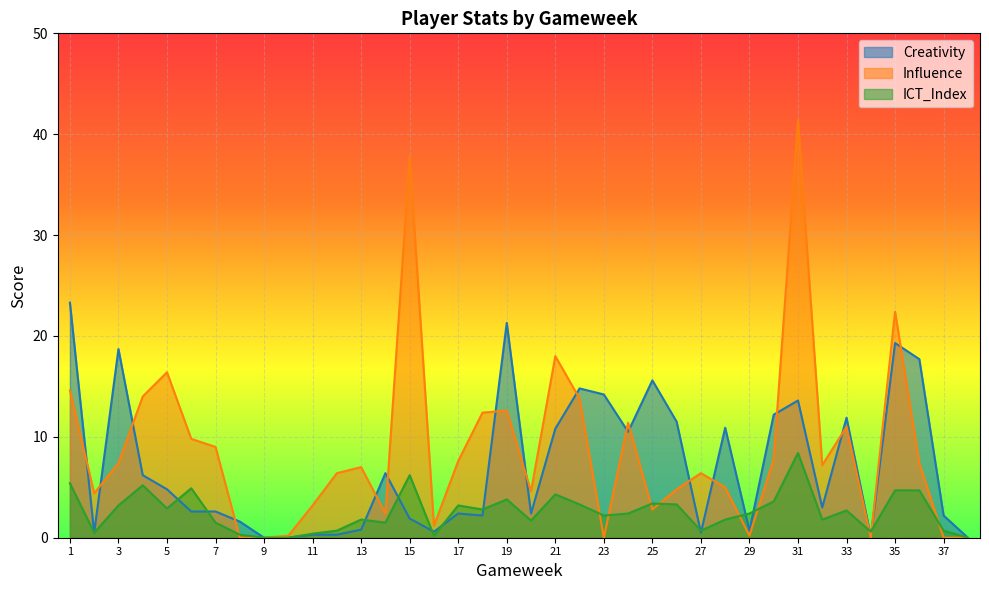

How many positive values does the Influence series have?

32